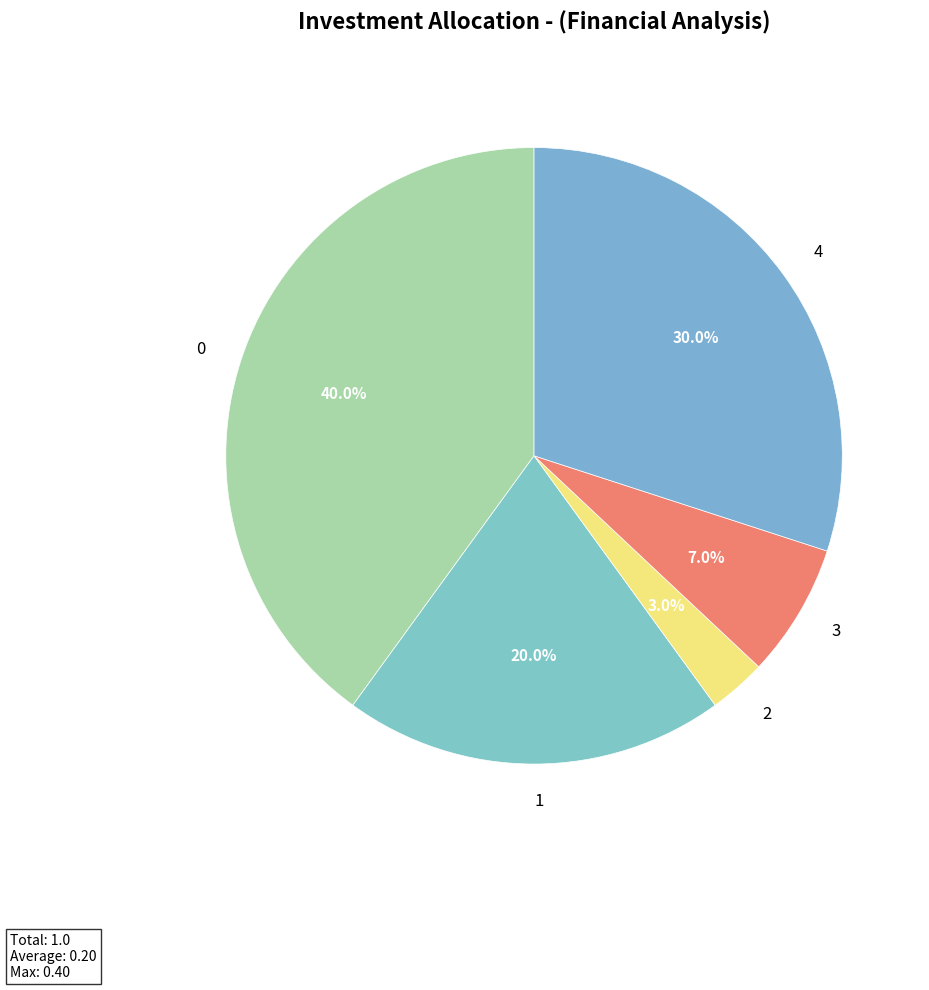

Is 4 the majority of the pie?

No